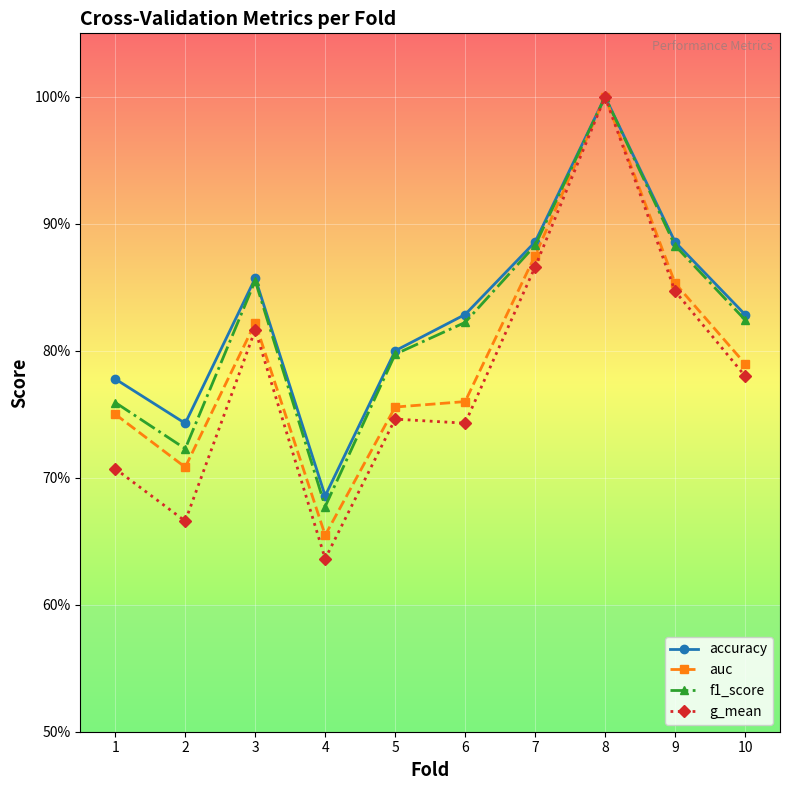

True or false: f1_score and accuracy intersect in this chart.

False